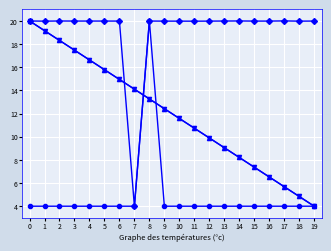

What is the greatest value displayed?

20.0